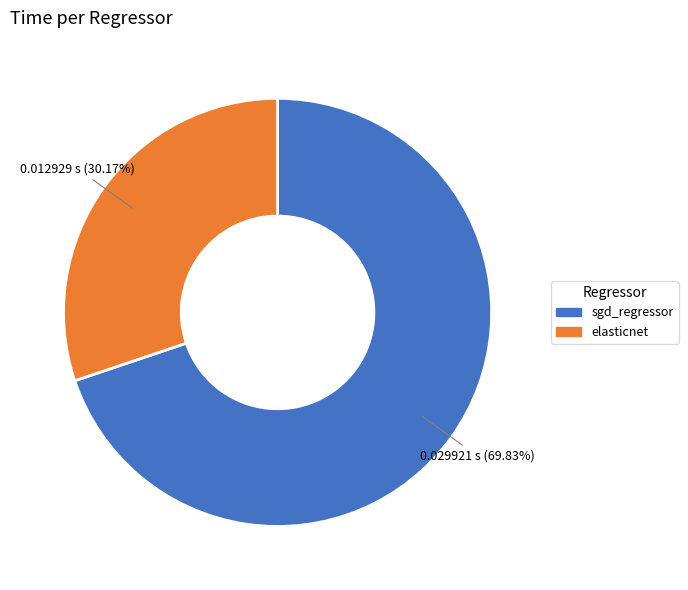

Rank the categories by value from highest to lowest.

sgd_regressor, elasticnet